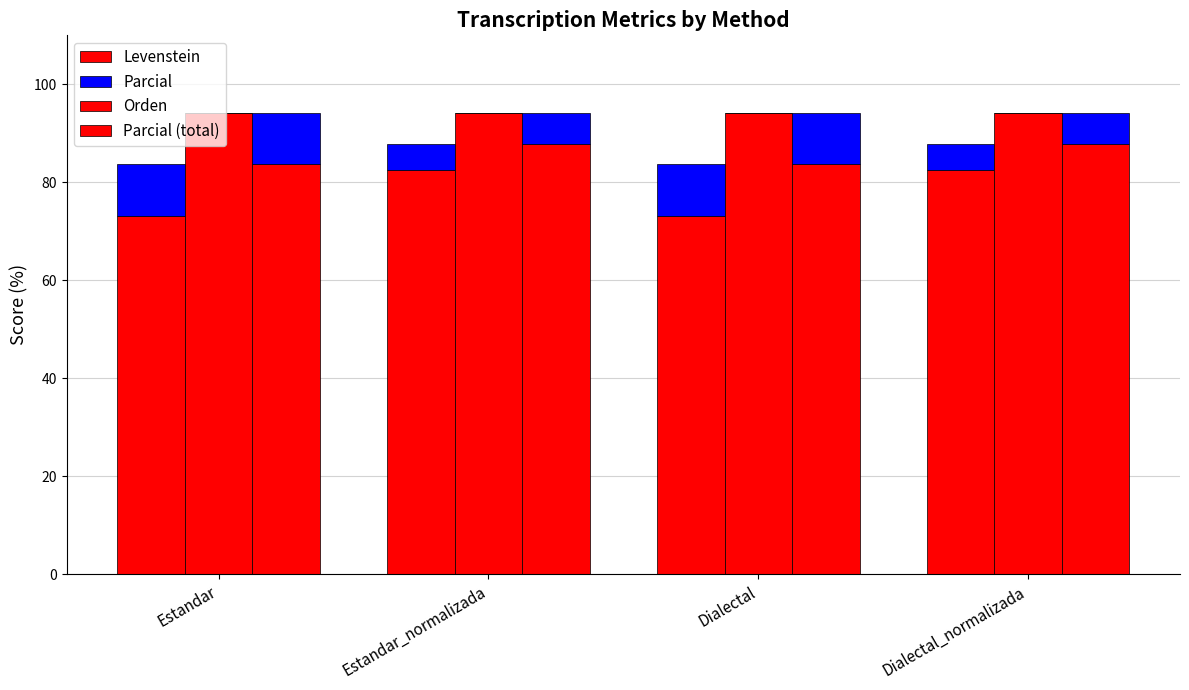

How many data points in Parcial are less than 10?

2